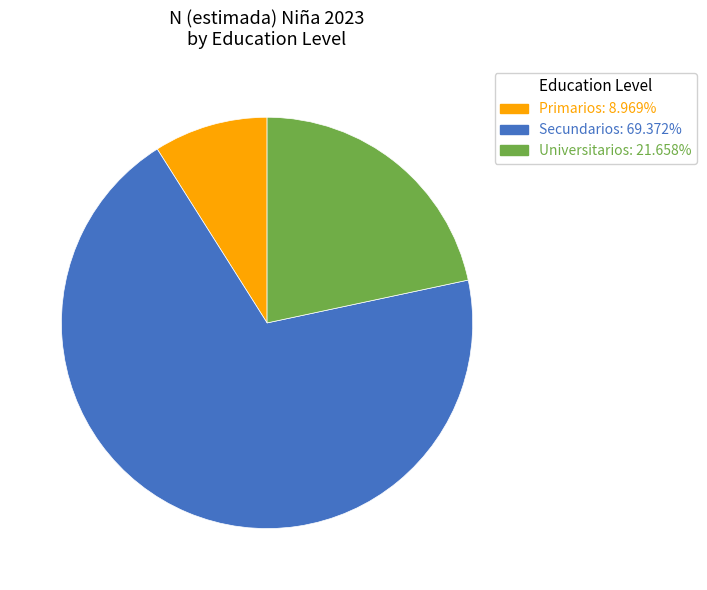

Which category accounts for the majority?

Secundarios